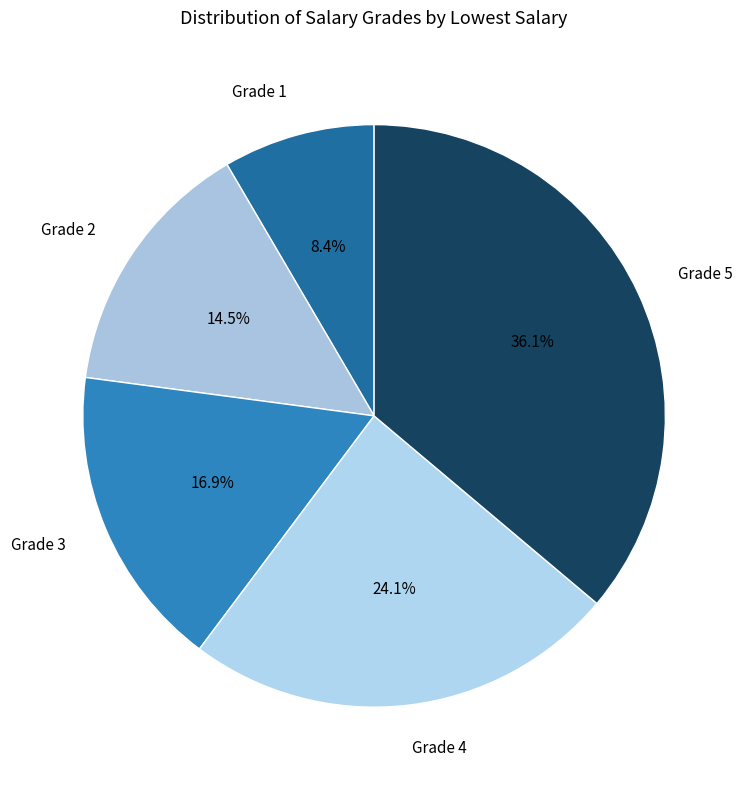

To the nearest percent, what is the average slice percentage?

20%